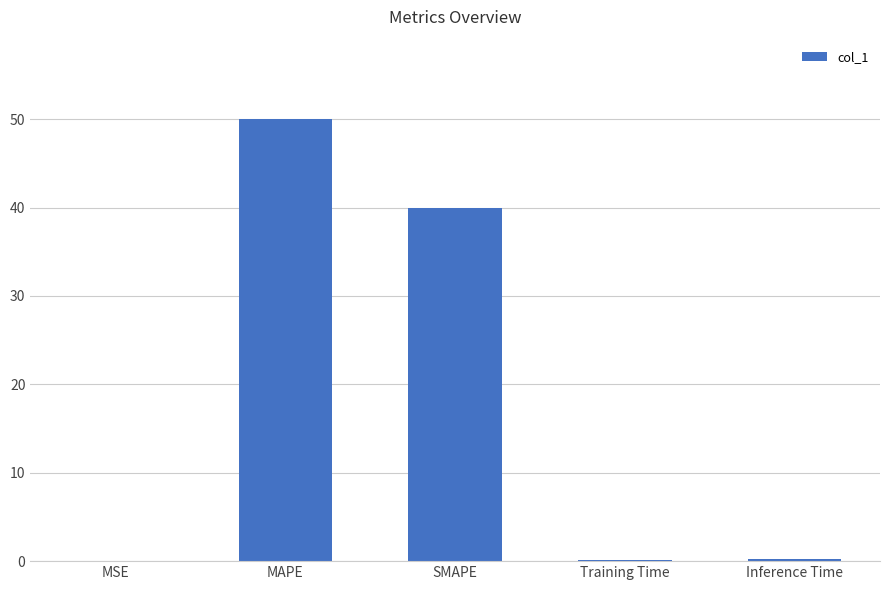

What is the maximum value shown in the chart?

50.0